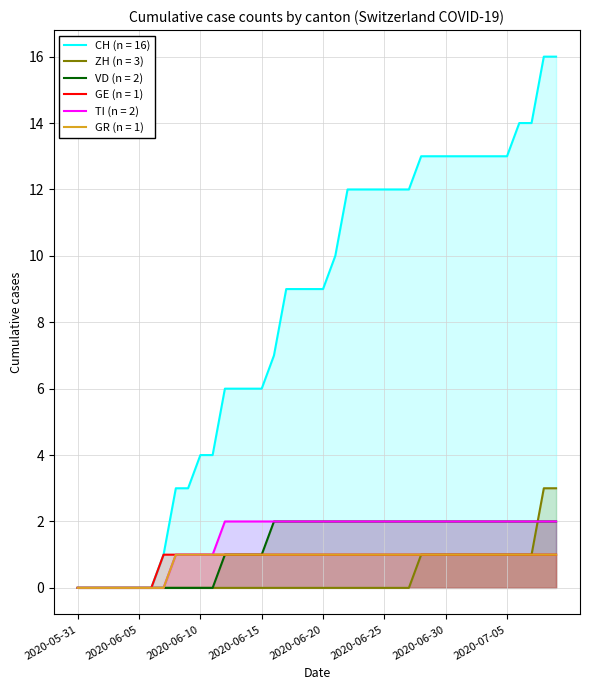

How many values in the TI series are below 2?

12